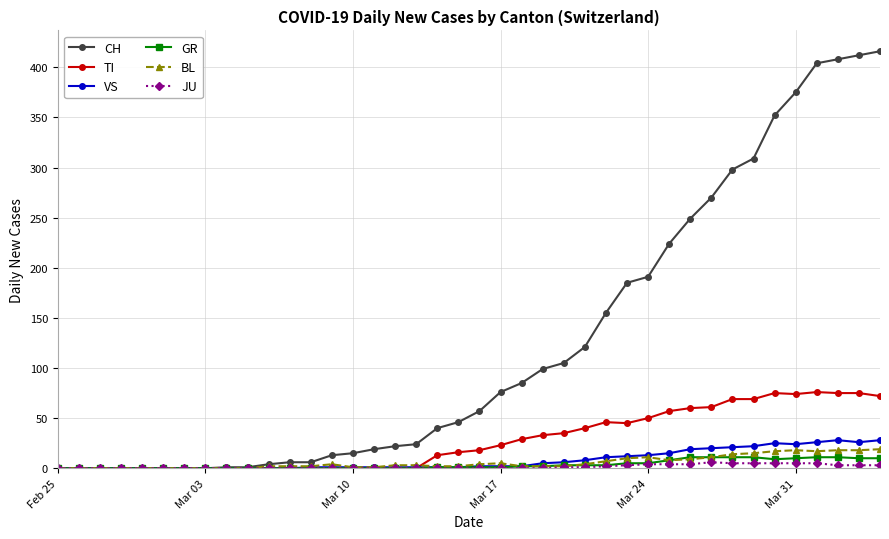

True or false: VS has more than 0 points higher than both neighbors.

True